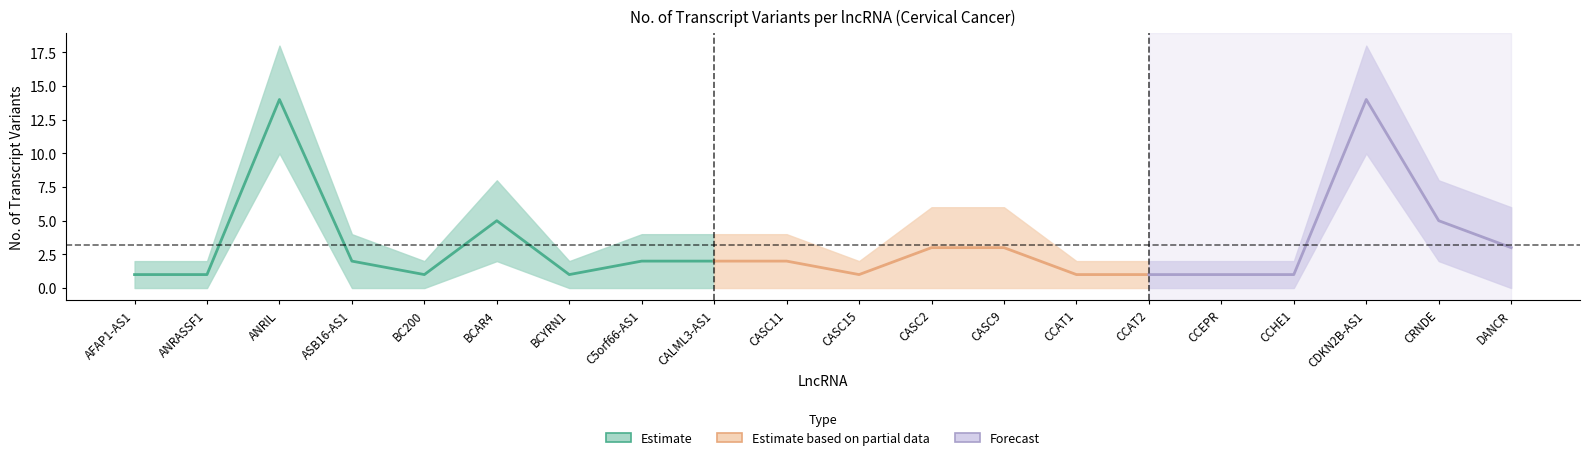

Which has a higher value, CASC15 or CASC2?

CASC2